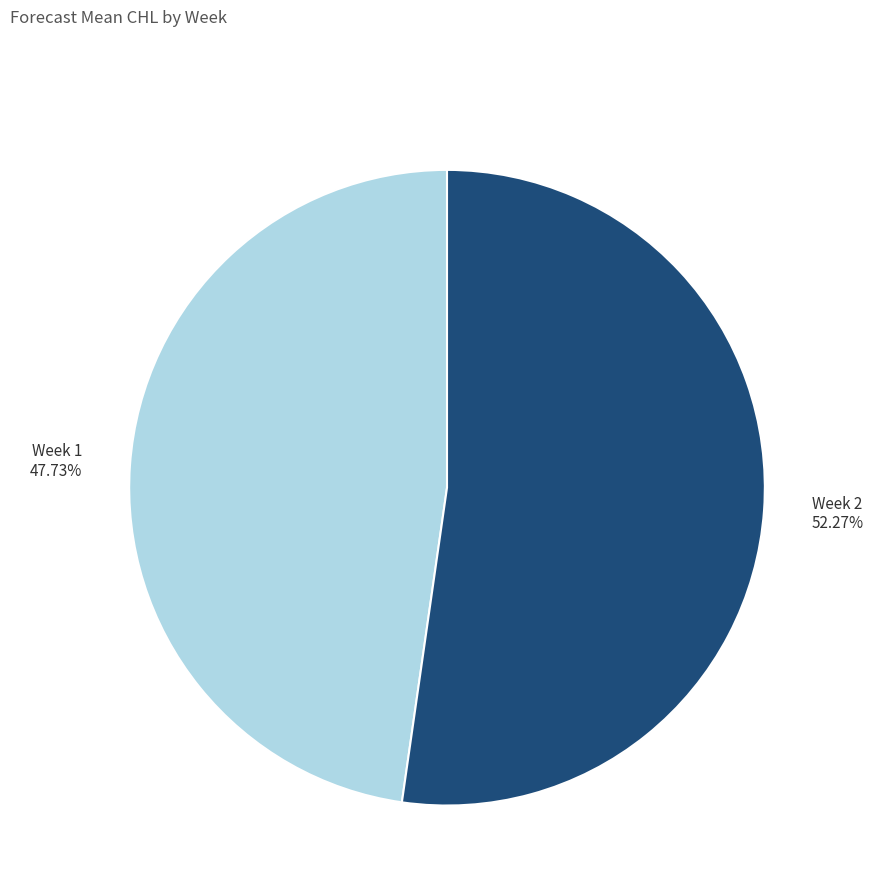

Is the sum of Week 2 and Week 1 greater than half?

Yes